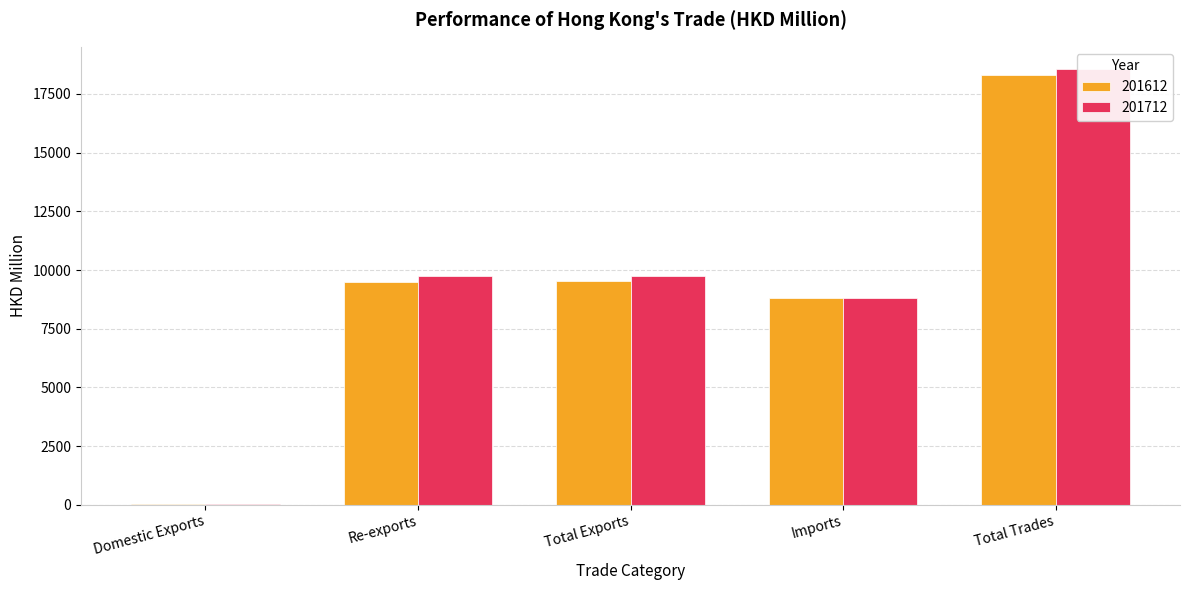

How many bars are there in total?

10